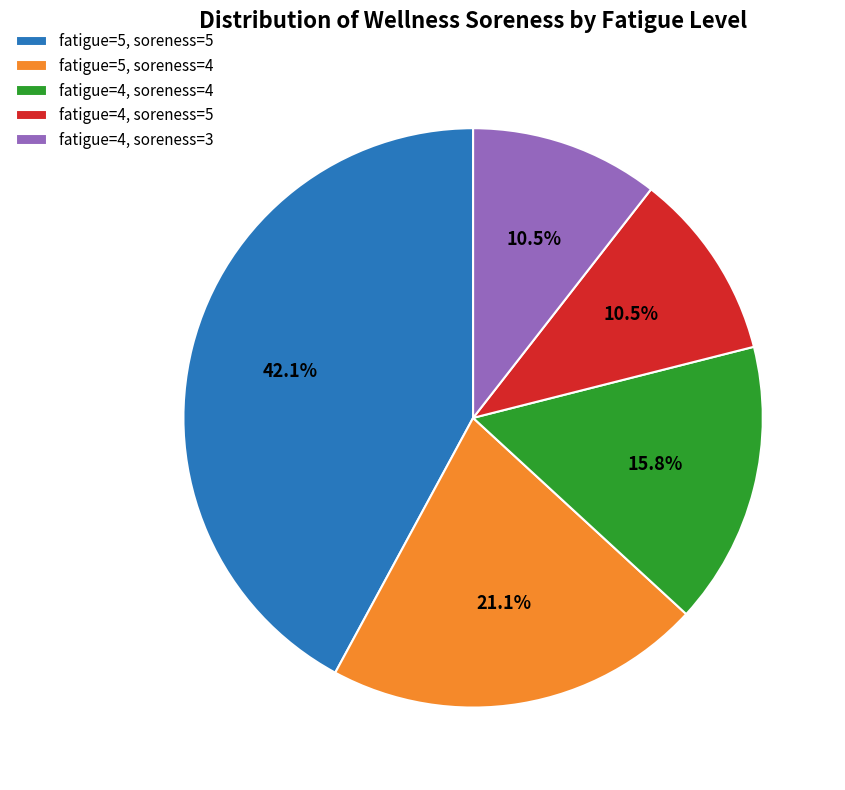

Combined, do fatigue=4, soreness=5 and fatigue=5, soreness=5 account for over 50%?

Yes